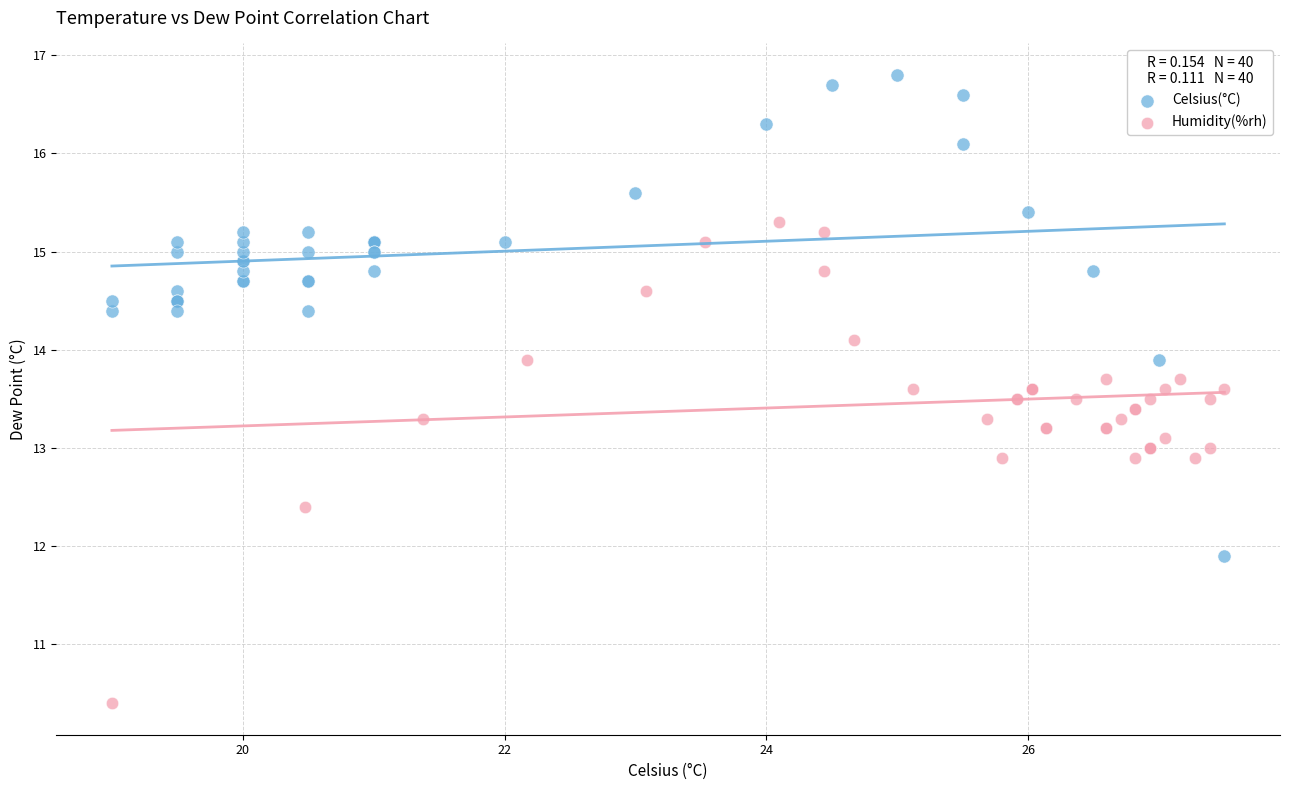

Which series reaches the minimum Y coordinate?

Humidity(%rh)